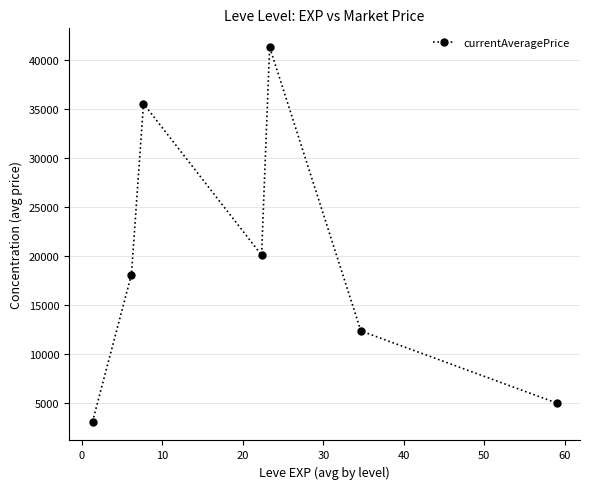

What is the minimum value shown in the chart?

3131.3